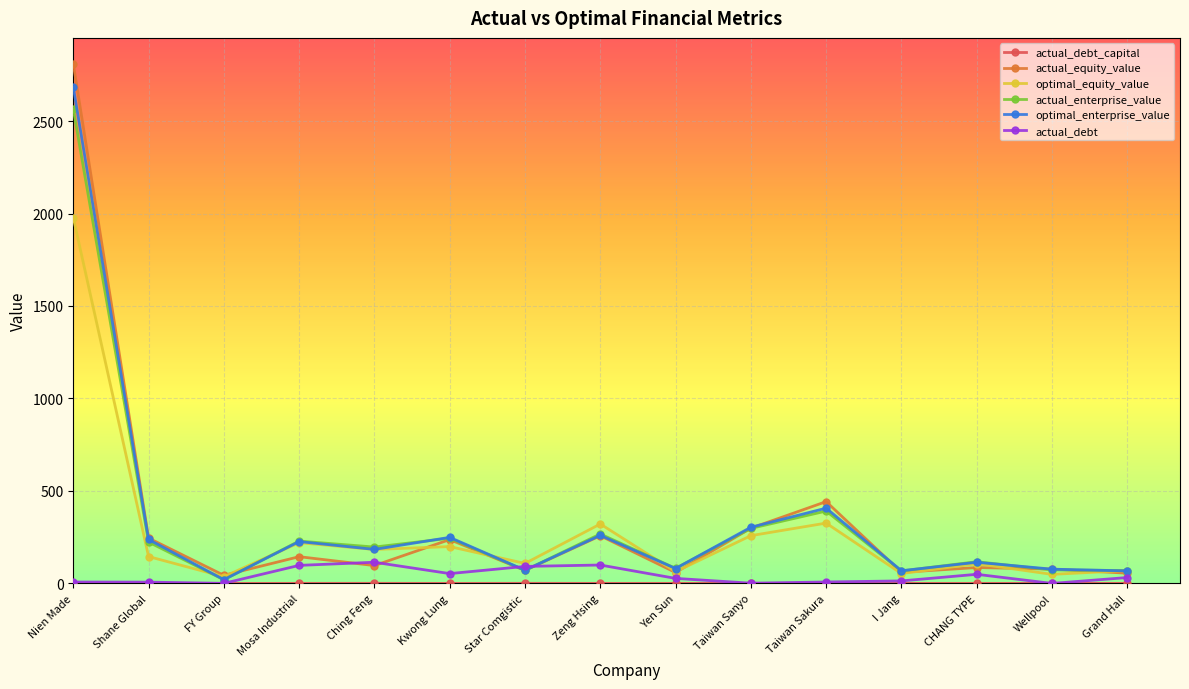

At which label does optimal_equity_value first exceed 145?

Nien Made